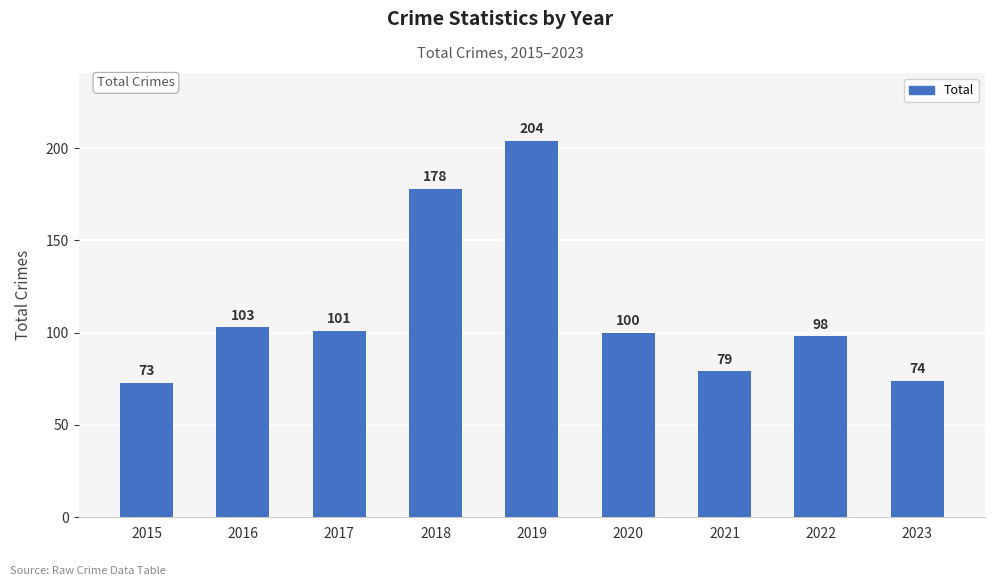

What is the difference between the second highest and second lowest values?

104